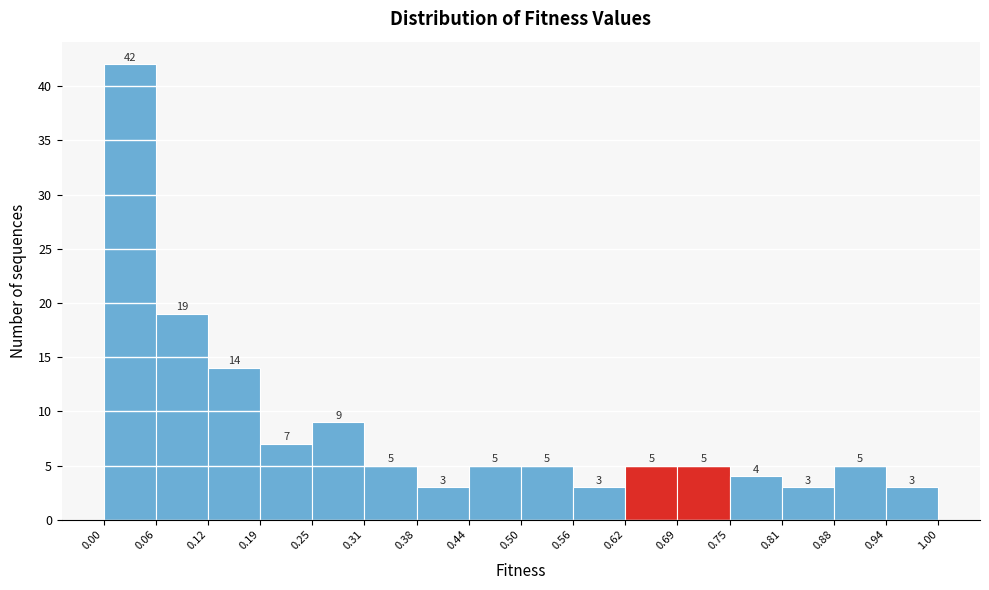

Reading left to right, transcribe this chart: for each bar, give the range it covers on the x-axis and its height.

0.00 to 0.06: 42
0.06 to 0.12: 19
0.12 to 0.19: 14
0.19 to 0.25: 7
0.25 to 0.31: 9
0.31 to 0.38: 5
0.38 to 0.44: 3
0.44 to 0.50: 5
0.50 to 0.56: 5
0.56 to 0.62: 3
0.62 to 0.69: 5
0.69 to 0.75: 5
0.75 to 0.81: 4
0.81 to 0.88: 3
0.88 to 0.94: 5
0.94 to 1.00: 3